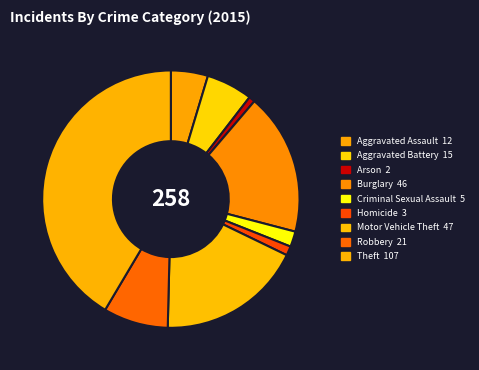

Between Arson and Robbery, which is larger?

Robbery